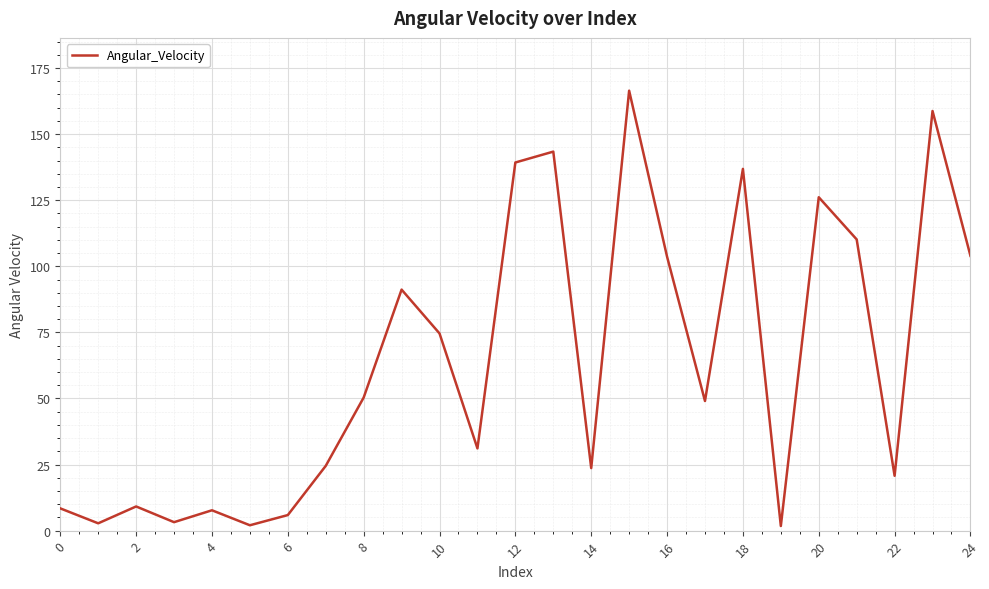

Does the chart have visible grid lines?

Yes